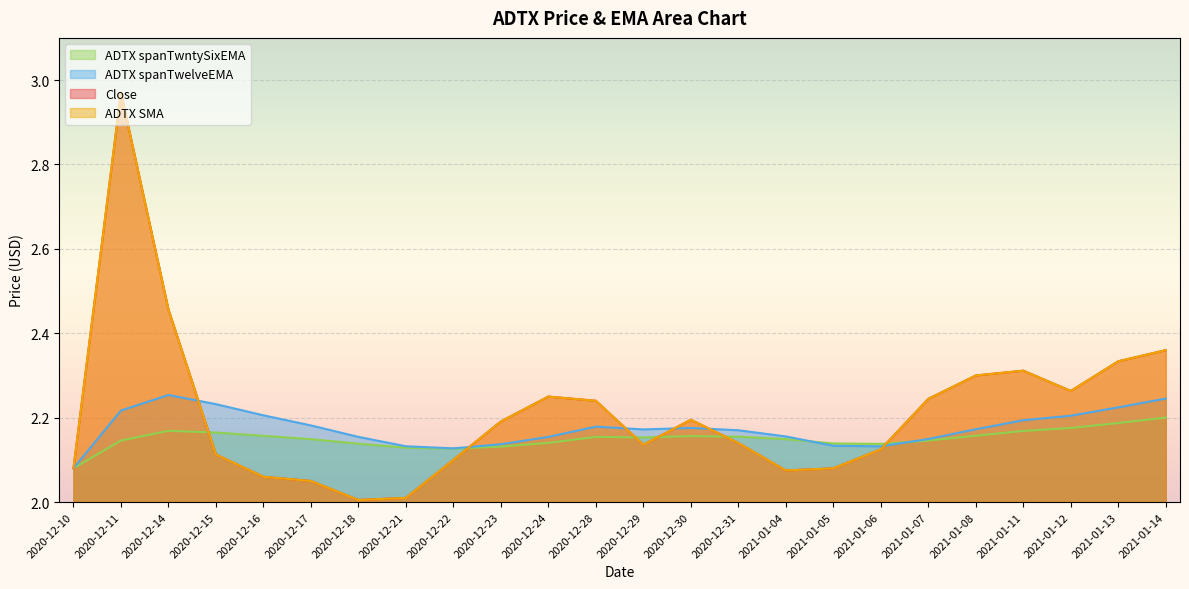

Read the ADTX SMA value at 2020-12-31.

2.1